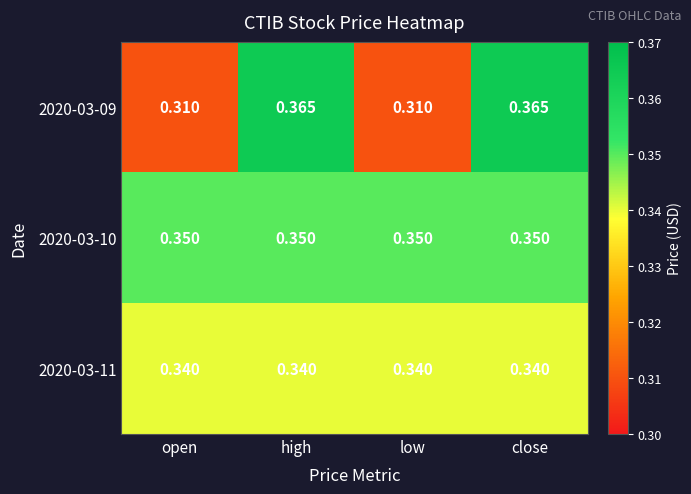

List the series in order of their peak value, highest first.

2020-03-09, 2020-03-10, 2020-03-11